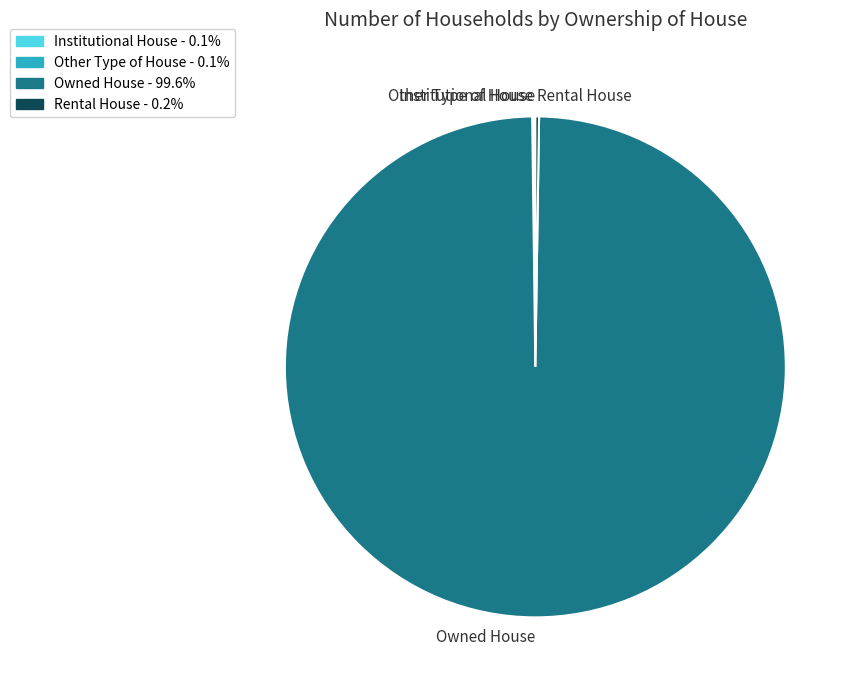

Which slice is the largest?

Owned House